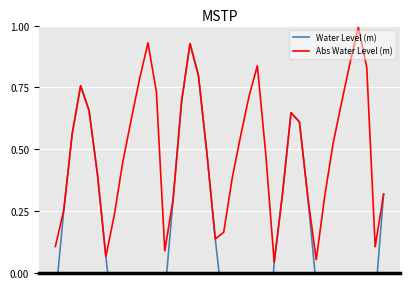

What are all the series names shown in the legend?

Water Level (m), Abs Water Level (m)